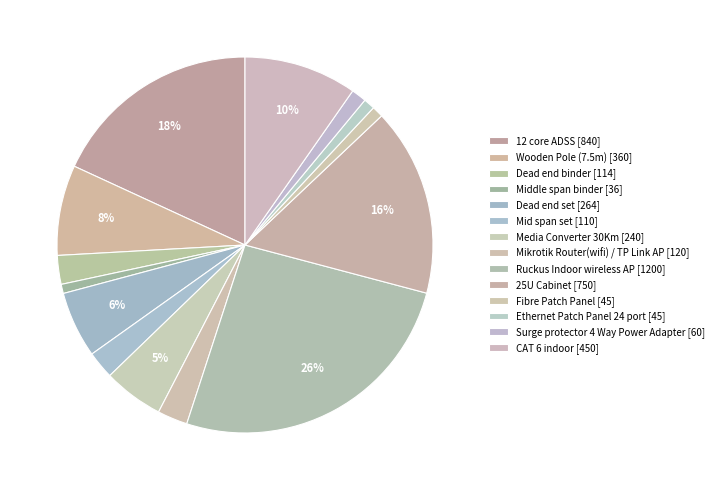

What percentage is the 12 core ADSS slice, to the nearest percent?

18%